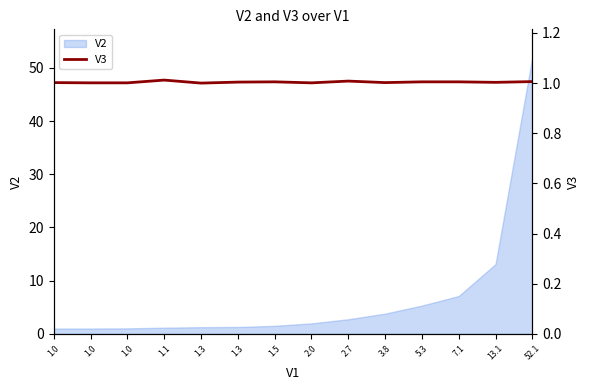

How many points are lower than both their immediate neighbors (excluding endpoints)?

4